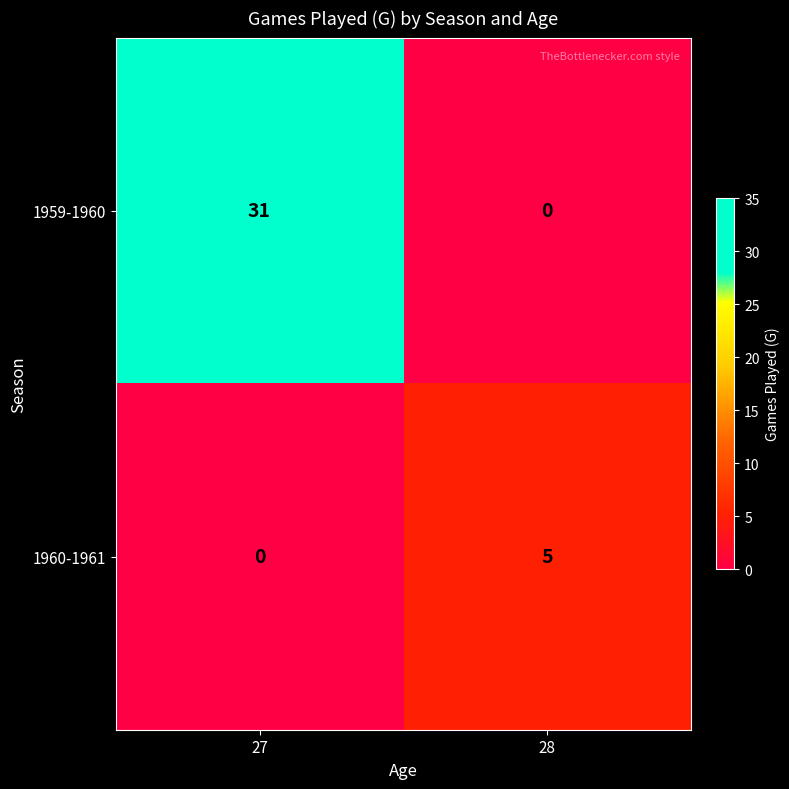

Reading right to left, what are all the values shown in this chart?

1959-1960: 0	31
1960-1961: 5	0